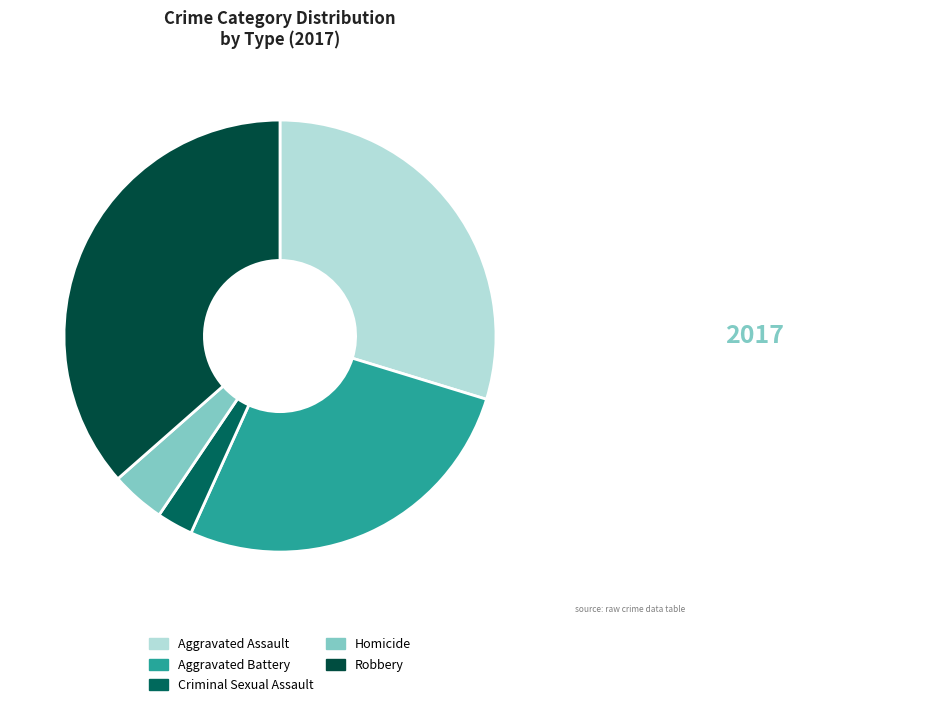

Is there a majority slice in this chart?

No